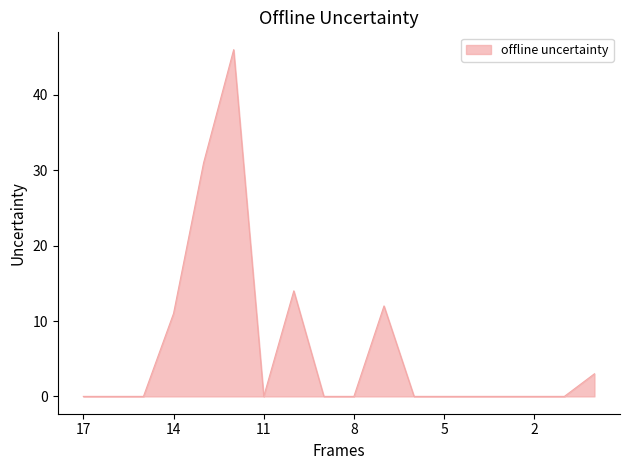

What is the difference between the maximum and minimum values?

46